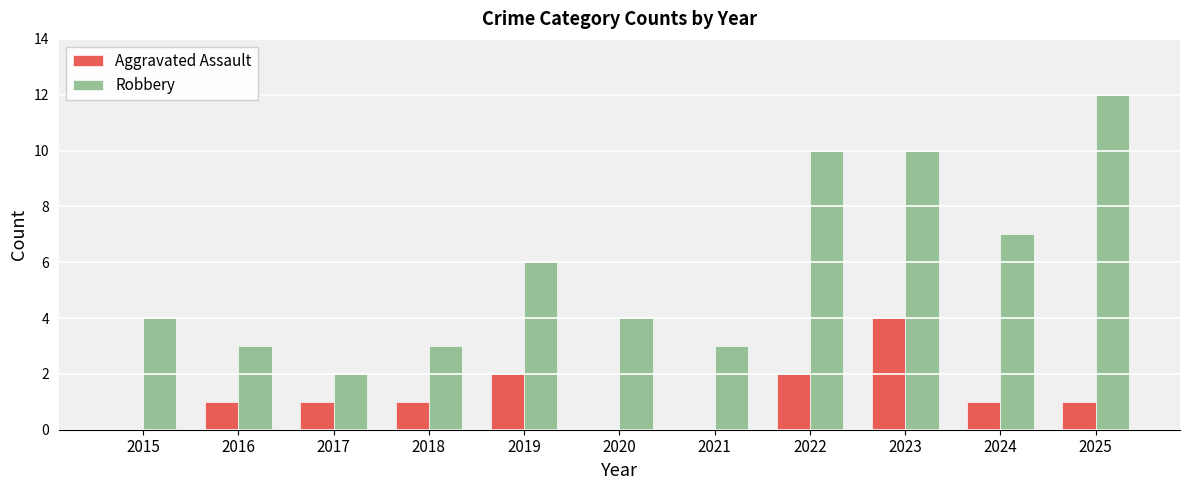

What is the sum of all Robbery values?

64